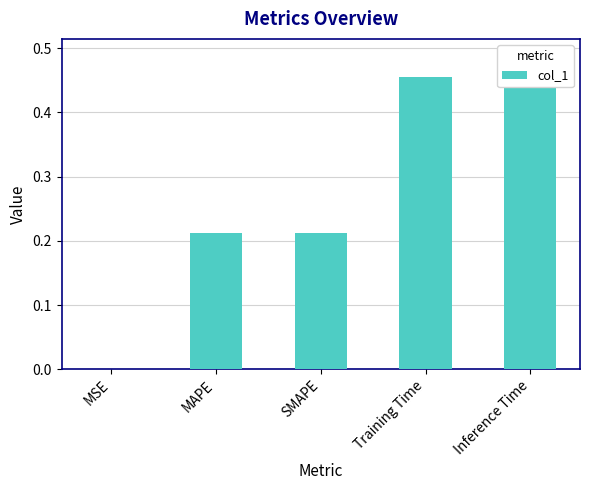

How many bars are there in total?

5